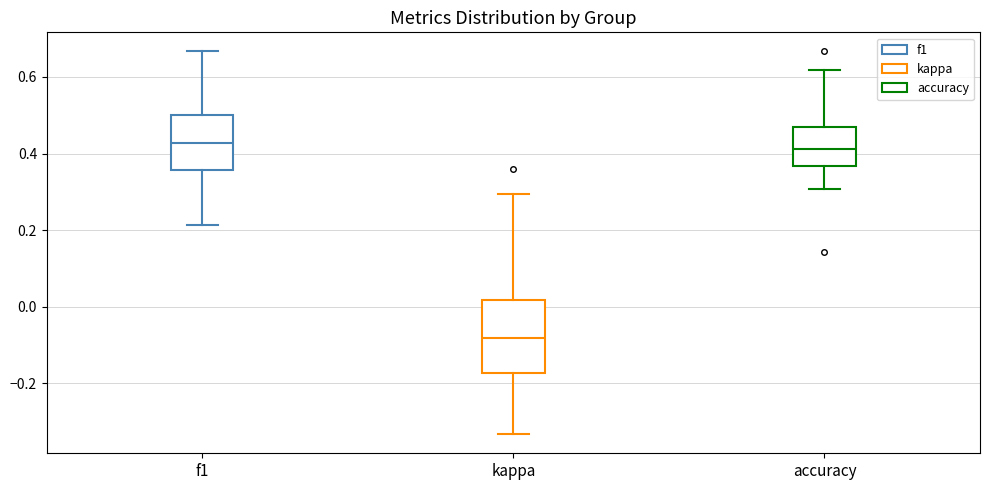

Reading left to right, transcribe this box plot: for each box, give where its median line is, the range the box spans, and where its two whiskers end, as read against the y-axis. The values are not printed on the chart, so give them approximately, as read against the axis.

f1: median 0.42, box 0.36 to 0.50, whiskers 0.22 to 0.66
kappa: median -0.08, box -0.18 to 0.02, whiskers -0.34 to 0.30
accuracy: median 0.42, box 0.36 to 0.48, whiskers 0.30 to 0.62